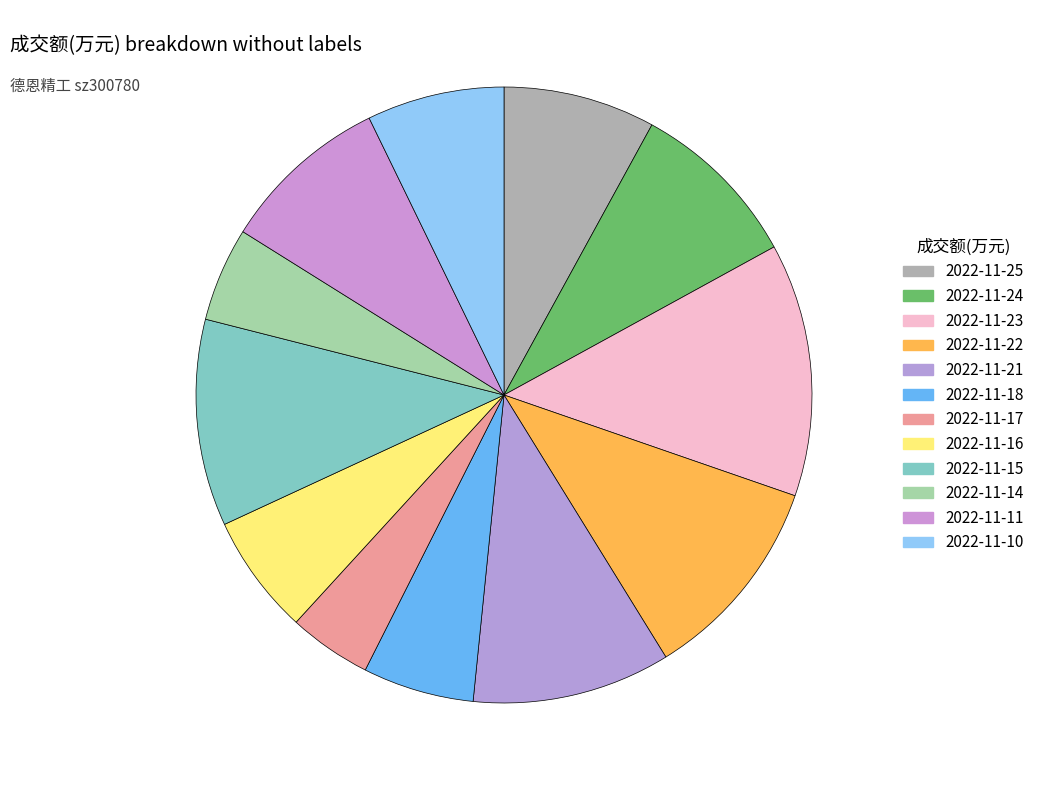

Between 2022-11-18 and 2022-11-25, which is larger?

2022-11-25